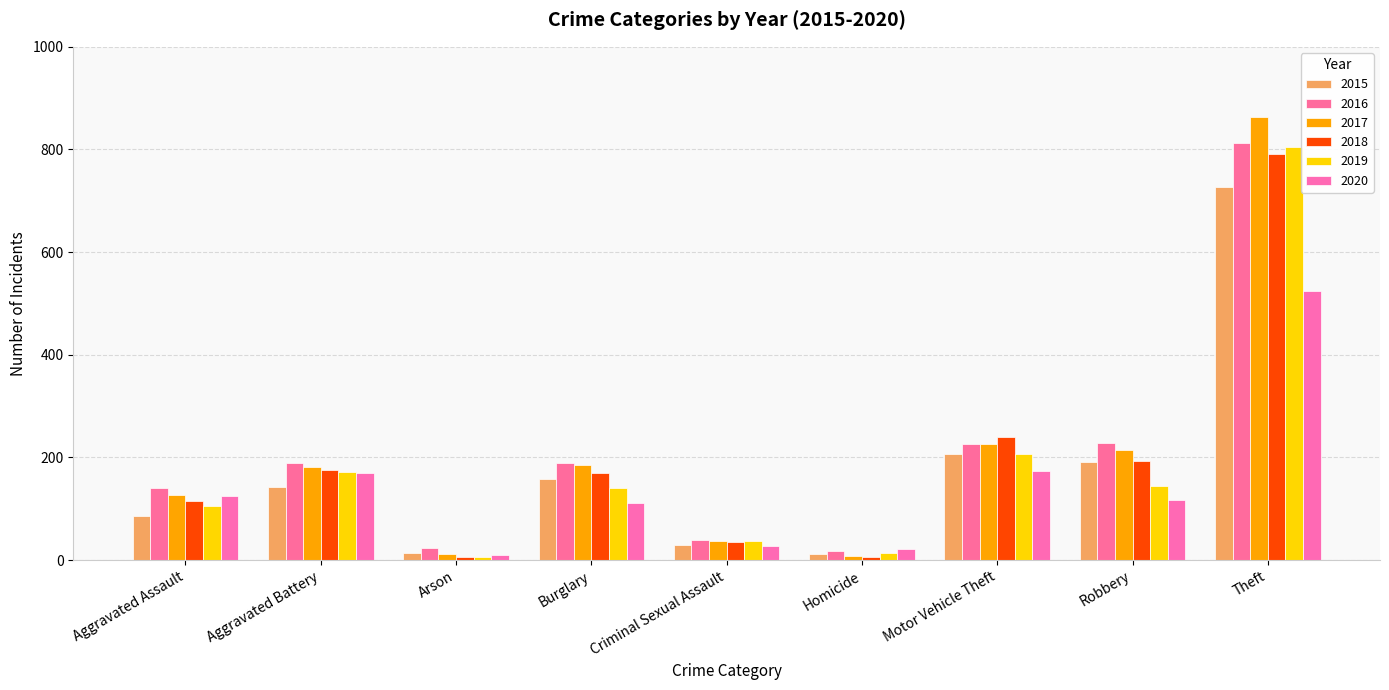

What is the difference between the highest and lowest values at Motor Vehicle Theft?

66